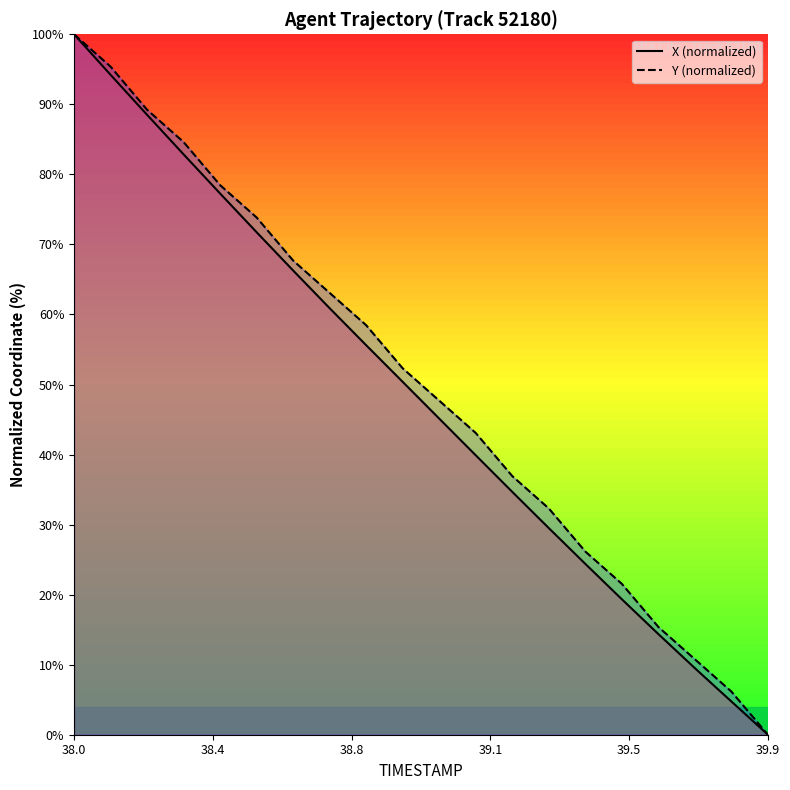

Which series has the largest range (max minus min)?

X (normalized)